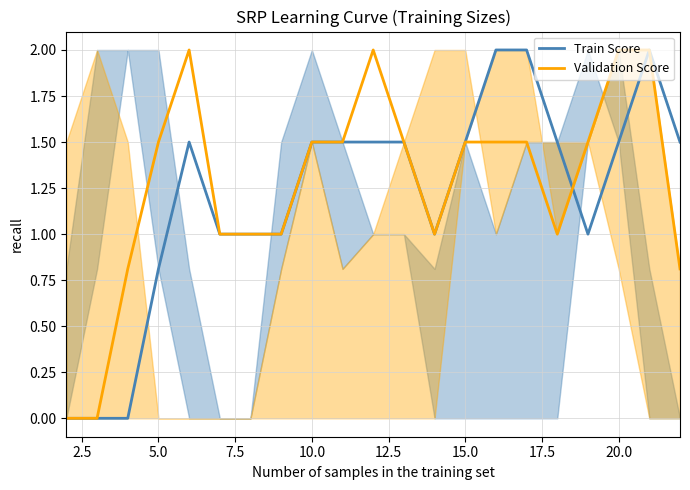

Which series has the largest range (max minus min)?

Train Score